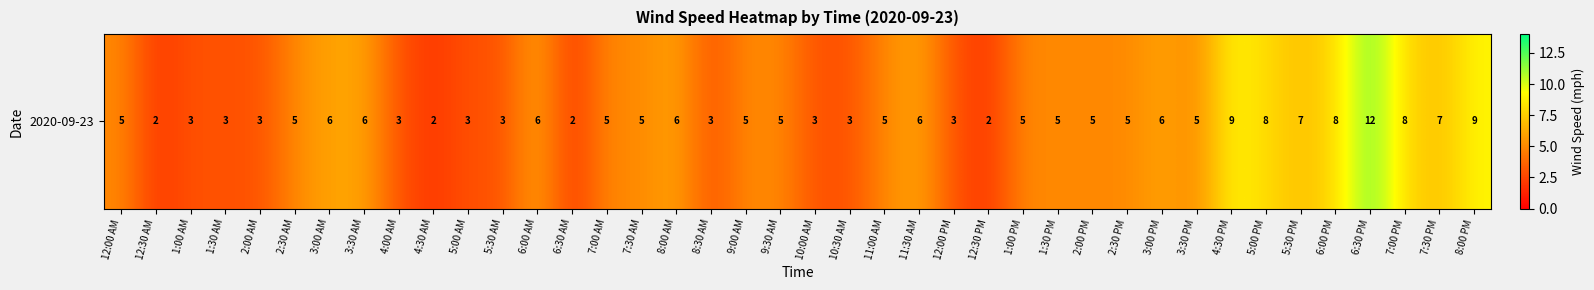

What is the difference between the values at 6:30 PM and 6:00 PM?

4